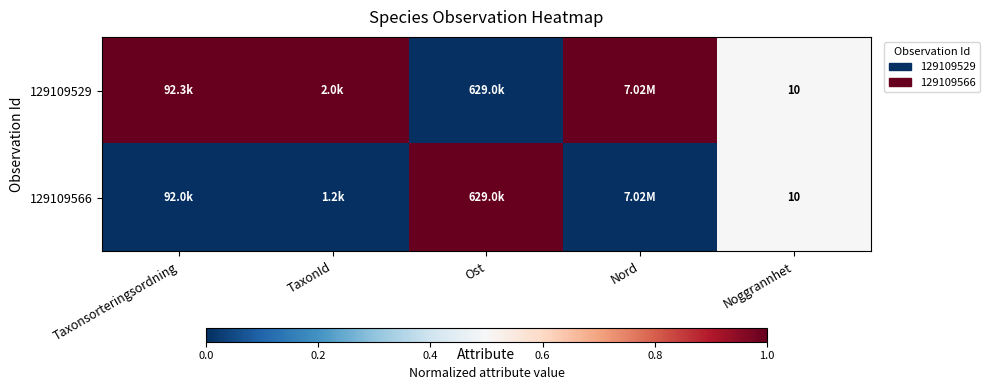

Is it true that 129109566 equals 0.5 at Noggrannhet?

True